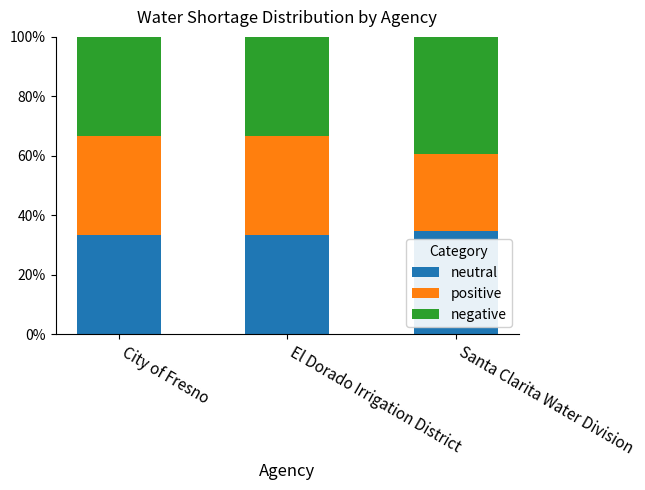

What is the total value across all series at El Dorado Irrigation District?

100.0